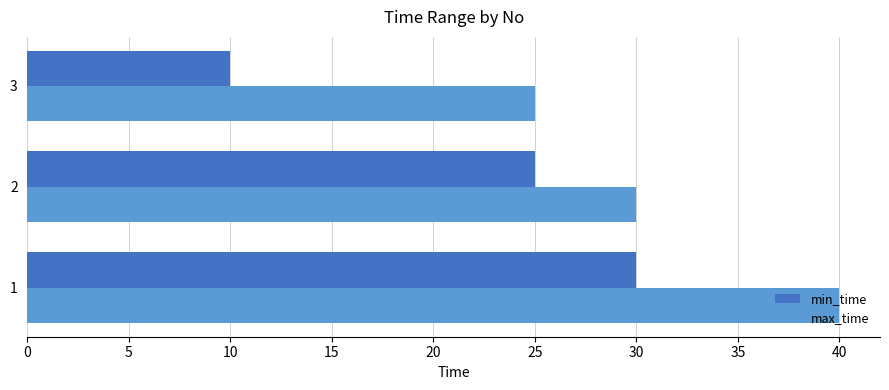

What is the average value of the max_time series?

32